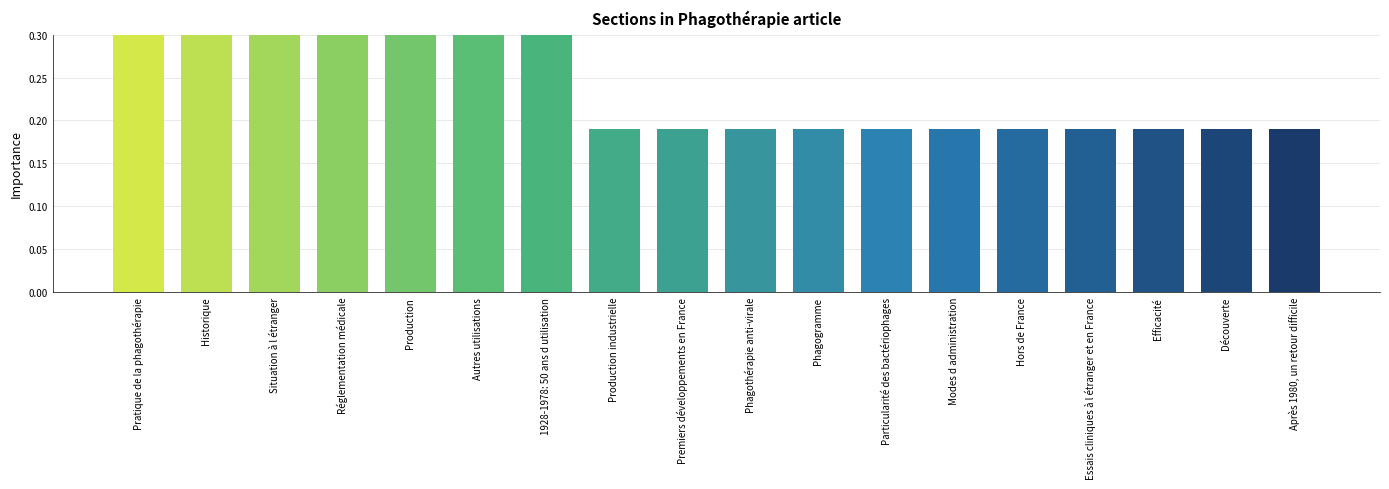

What is the value of the 16th bar from the left?

0.2